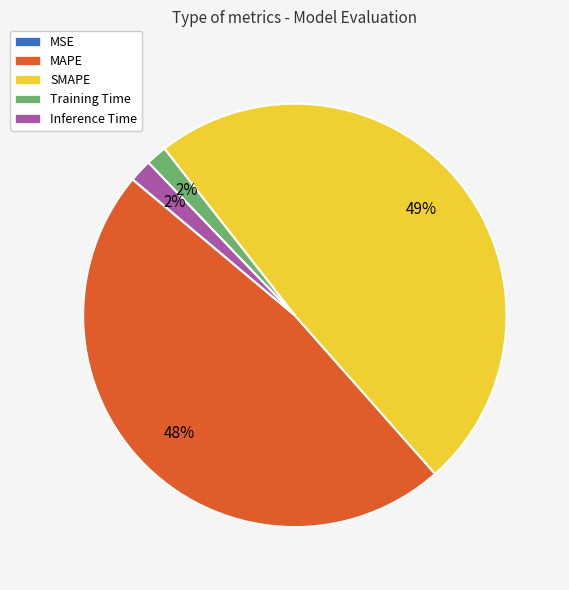

What is the ratio of the value at MAPE to the value at SMAPE?

1.0